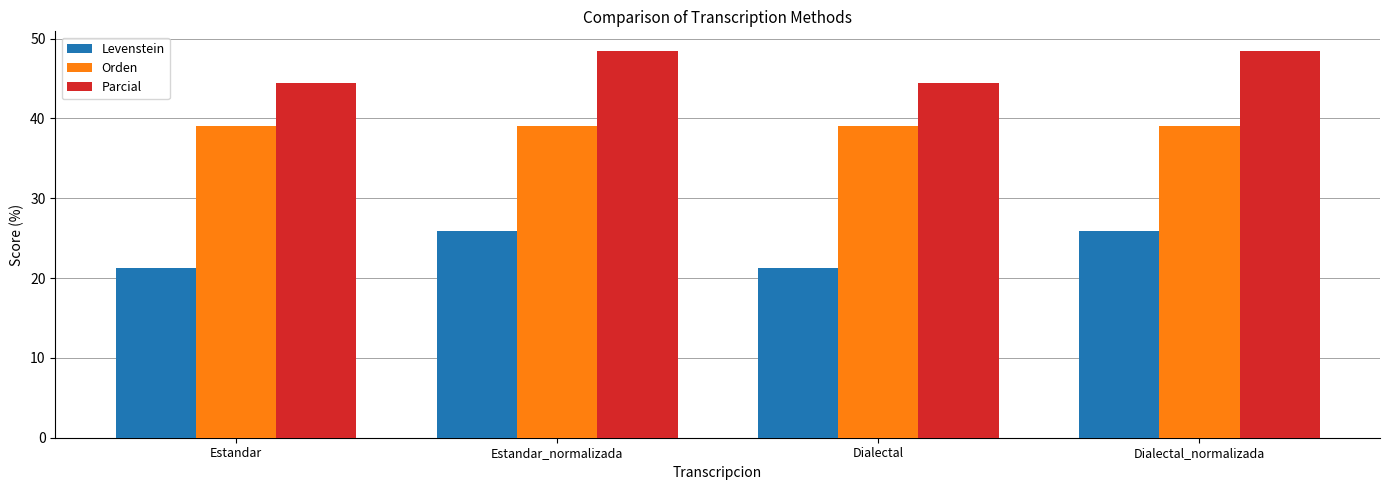

Does the chart contain any negative values?

No